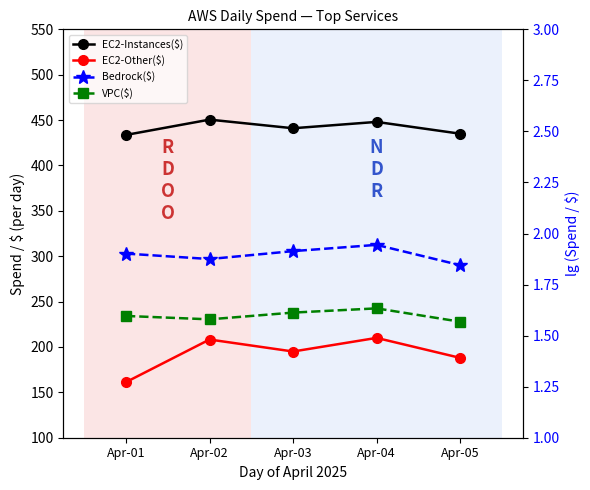

At which label does EC2-Instances($) first exceed 441?

Apr-02